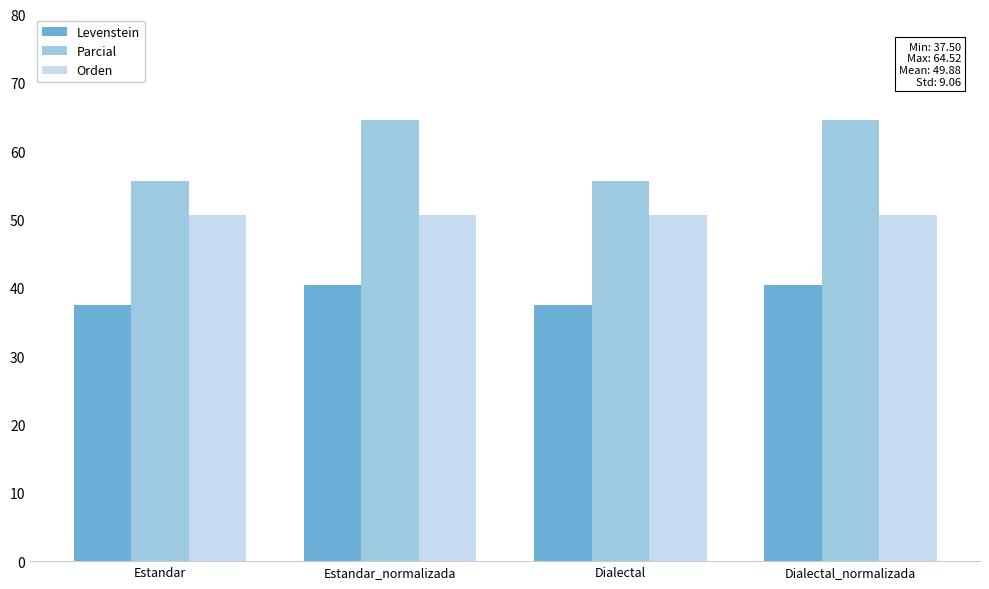

The value of Levenstein at Dialectal_normalizada is 40.4. True or false?

True